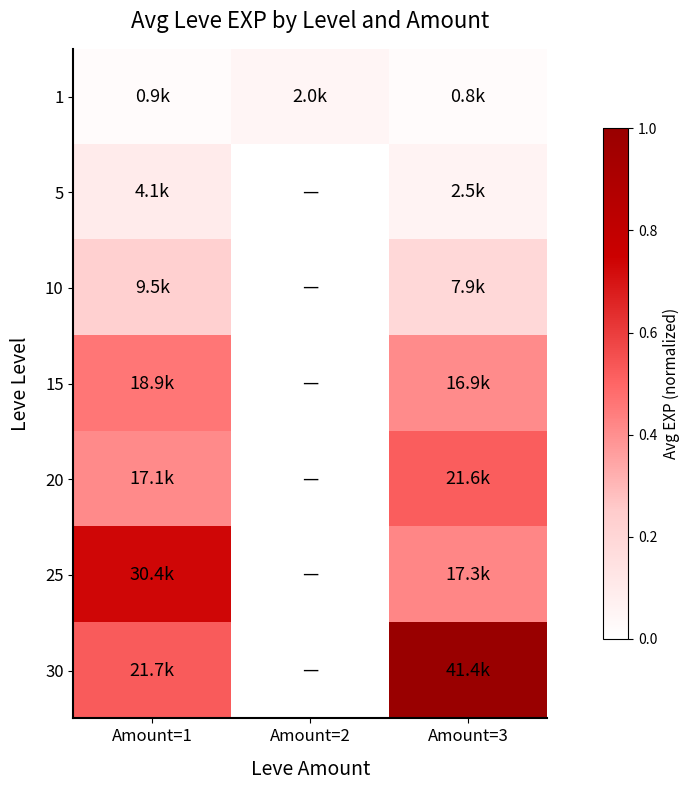

Which series has the largest total across all categories?

30